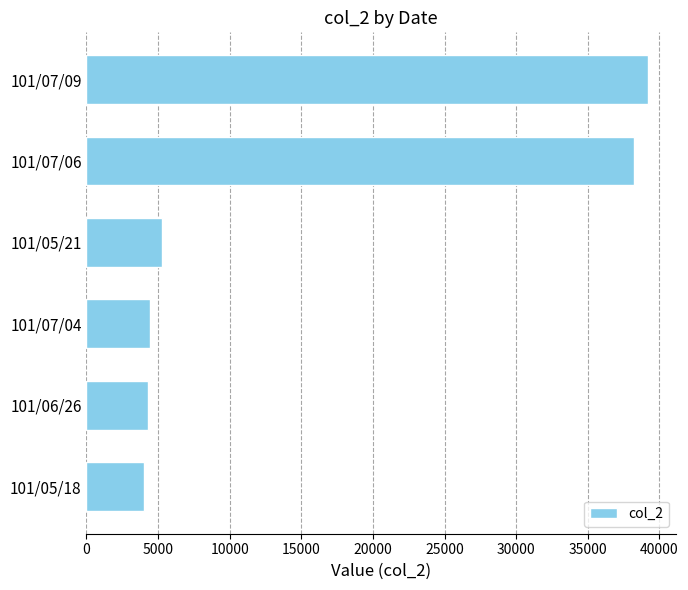

The value at 101/07/06 is 38220. True or false?

True